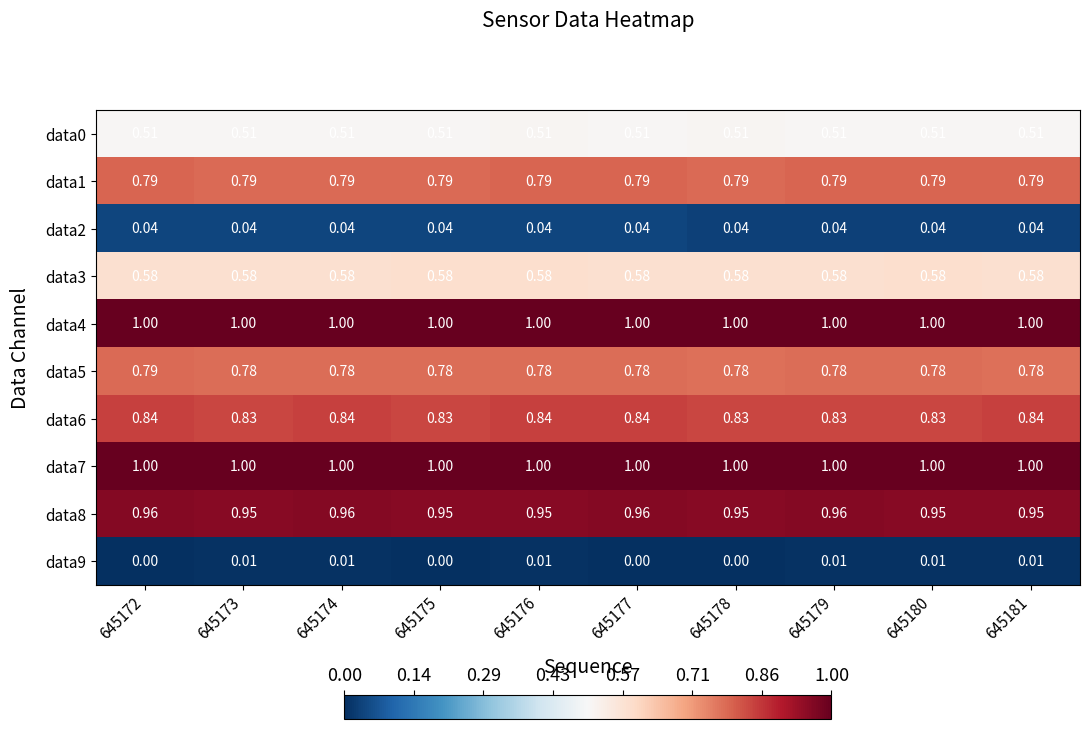

Is the value of data0 at 645173 greater than the value of data6 at 645180?

No